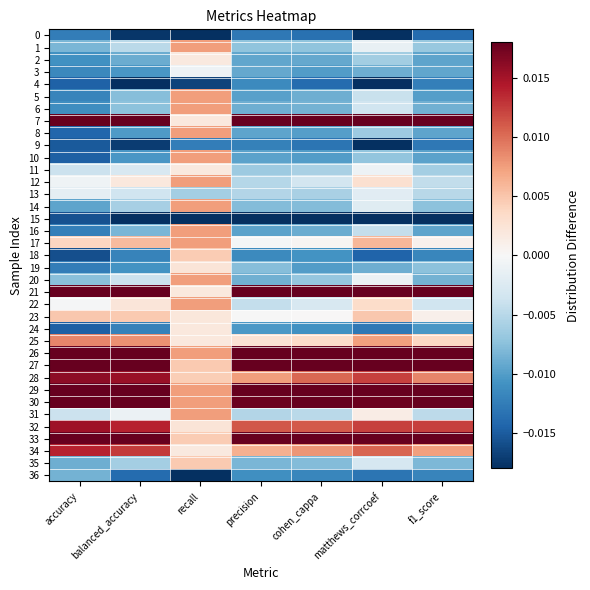

At accuracy, list the series in order from smallest to largest.

18, 15, 9, 10, 24, 4, 8, 0, 19, 16, 5, 3, 6, 2, 14, 35, 36, 1, 20, 11, 31, 13, 12, 22, 17, 23, 25, 34, 32, 28, 30, 21, 27, 7, 29, 33, 26